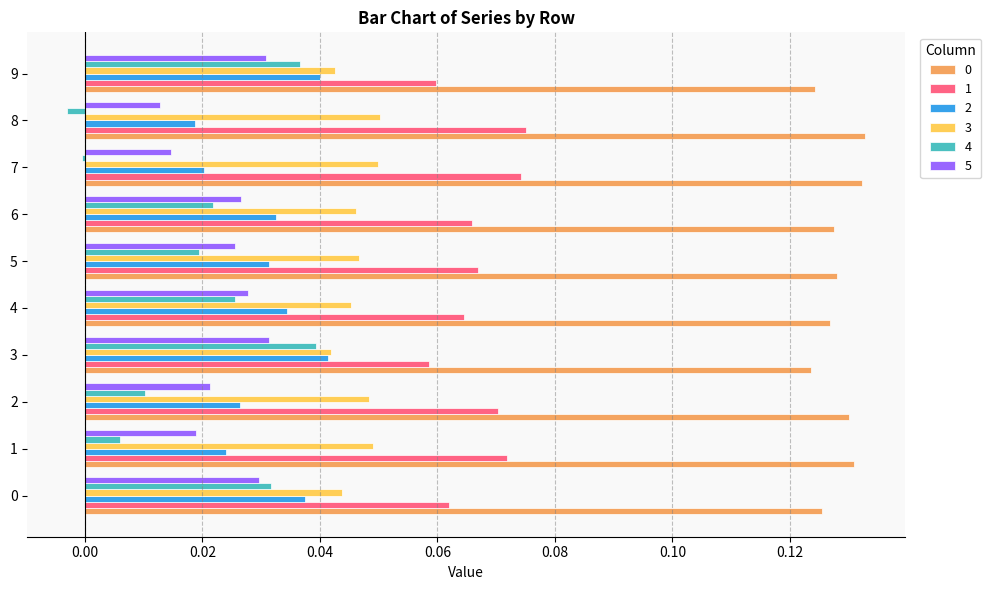

Which series has the largest range (max minus min)?

4